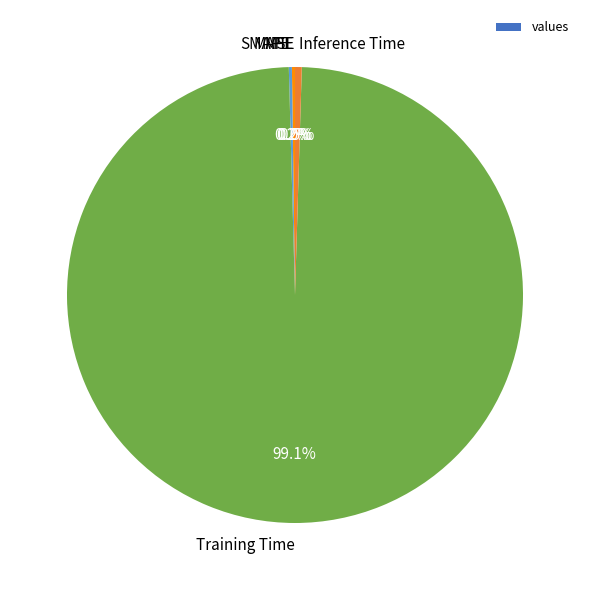

Does Training Time account for over 50% of the chart?

Yes